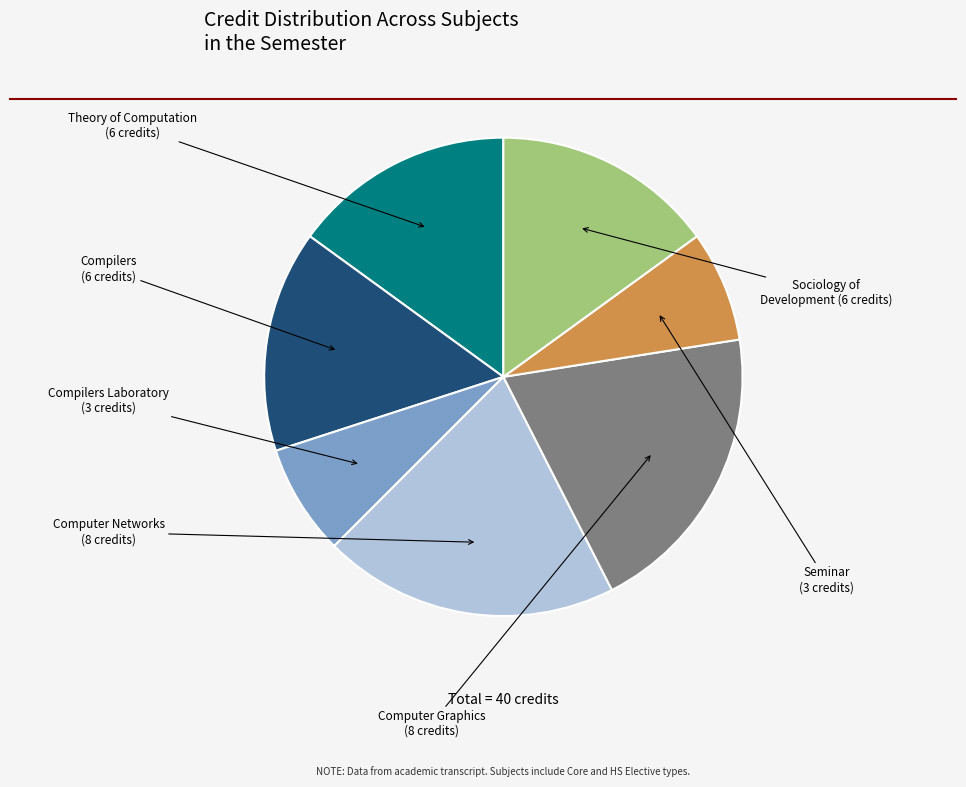

Is there a majority slice in this chart?

No